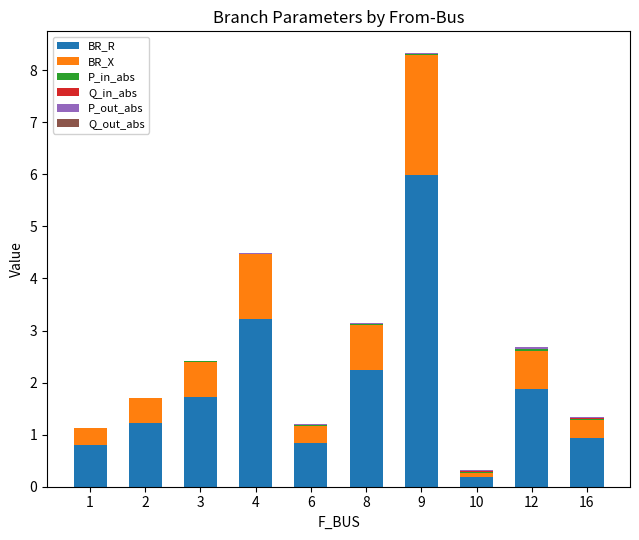

What is the highest value of the BR_R series?

6.0